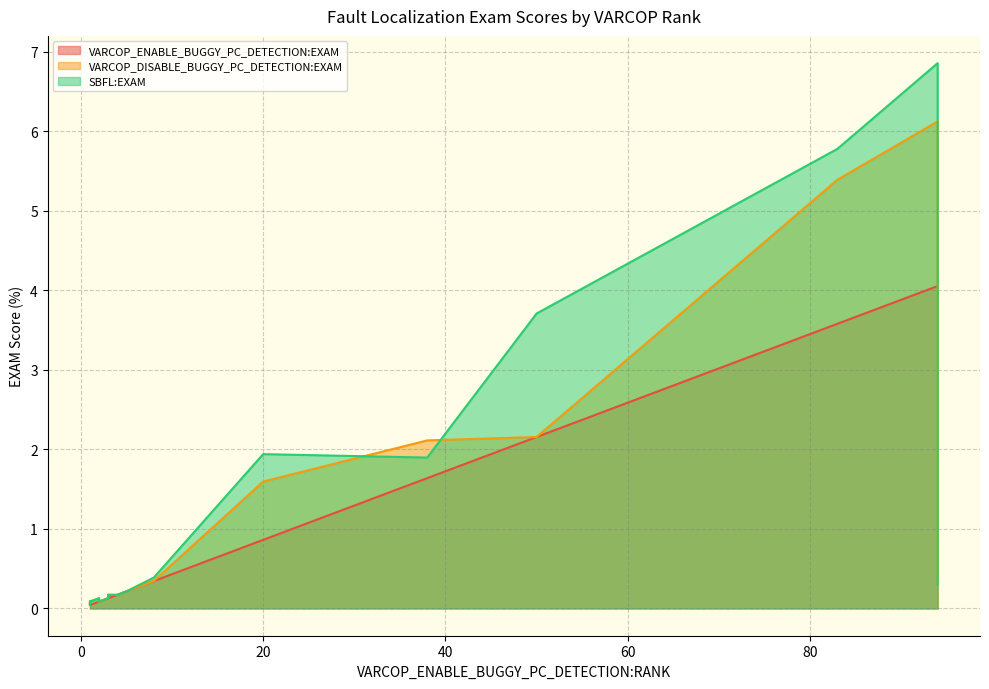

What is the value of the VARCOP_ENABLE_BUGGY_PC_DETECTION:EXAM point at the 20th from the left?

0.1